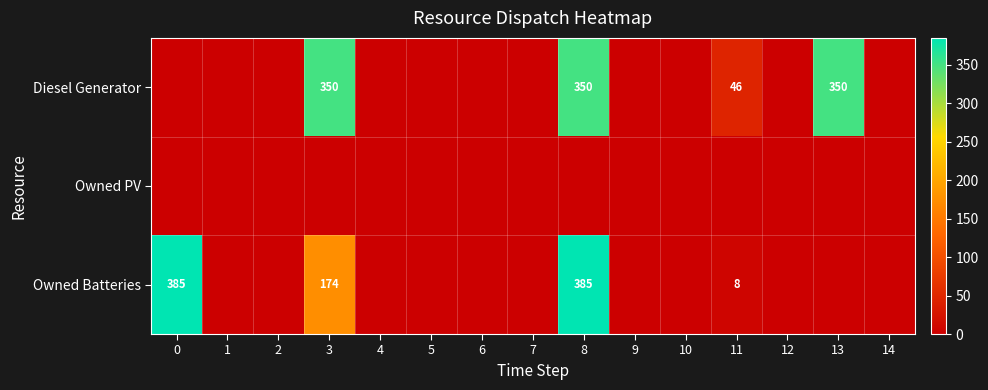

At 8, list the series in order from largest to smallest.

Owned Batteries, Diesel Generator, Owned PV